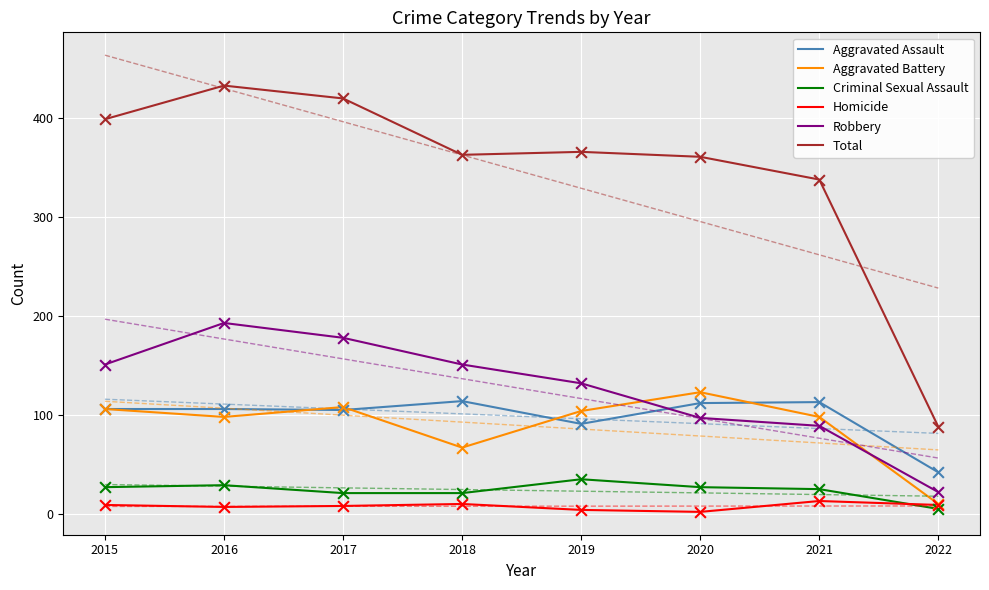

Which series reaches the minimum Y coordinate?

Homicide